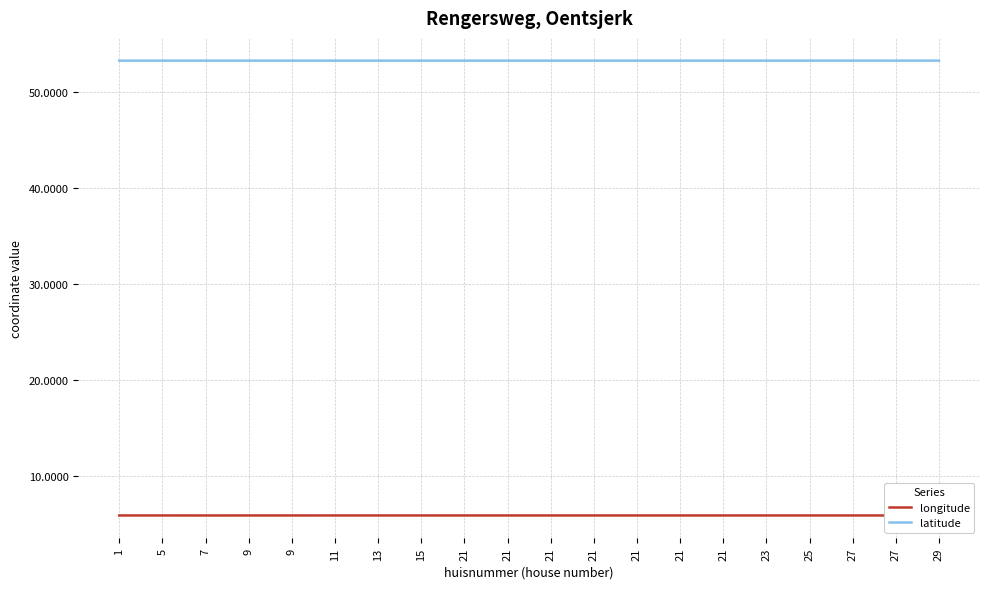

Is this an area chart (filled region under the line)?

No